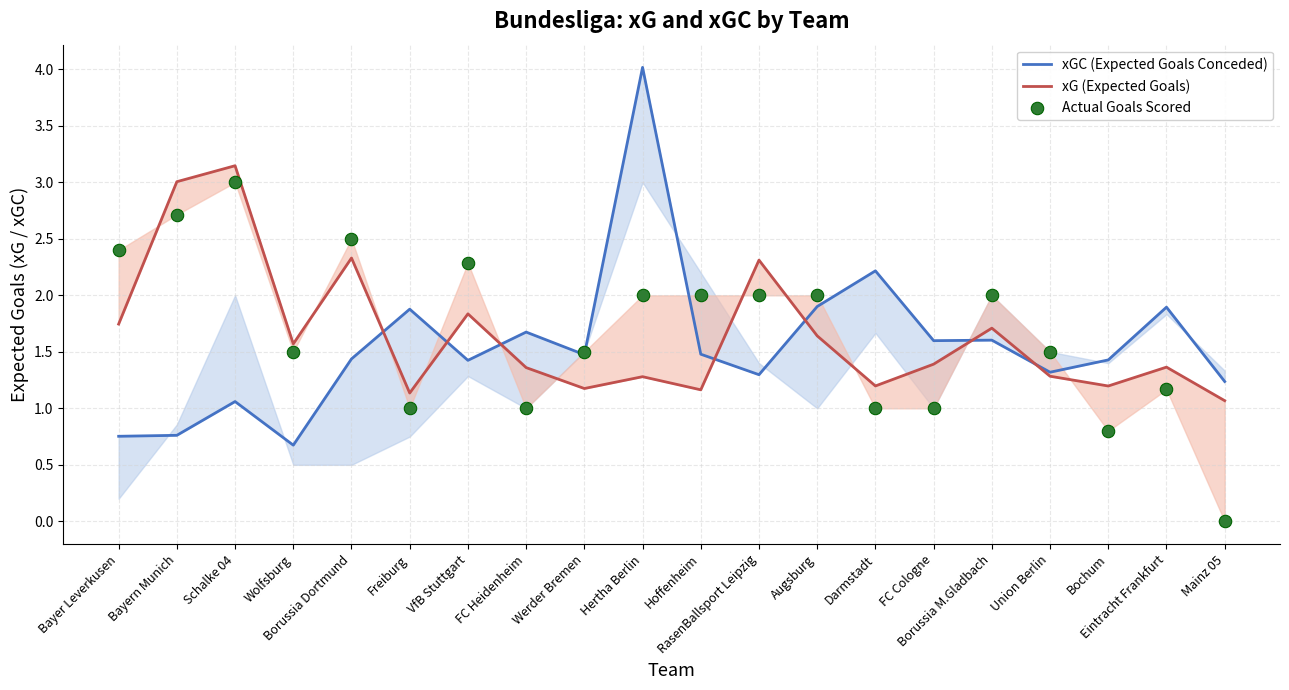

Which series reaches the minimum Y coordinate?

Actual Goals Scored